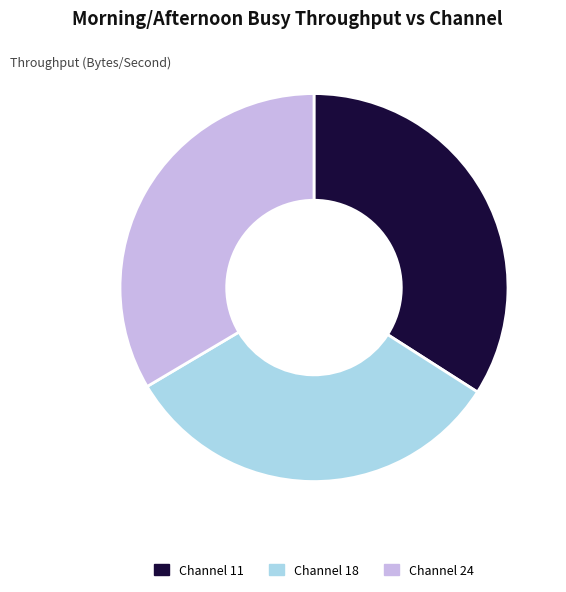

How many slices are in this pie chart?

3